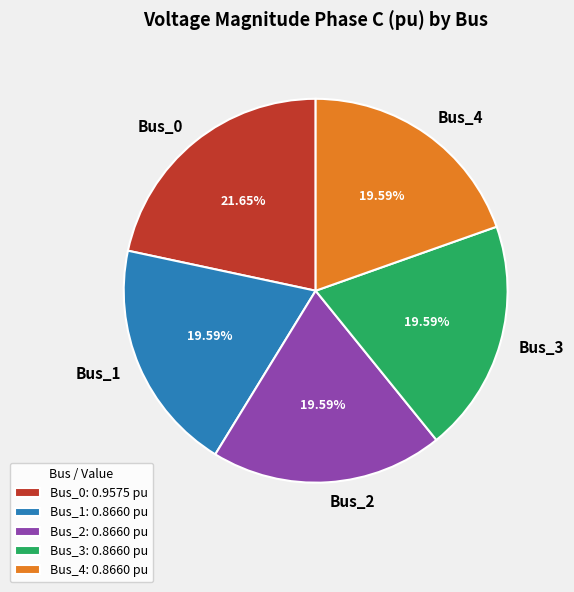

Is Bus_3 the majority of the pie?

No